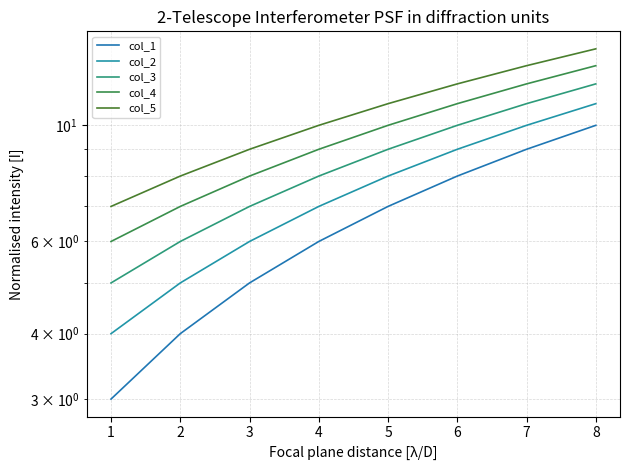

Reading left to right, extract all data points from this chart.

col_1: 3	4	5	6	7	8	9	10
col_2: 4	5	6	7	8	9	10	11
col_3: 5	6	7	8	9	10	11	12
col_4: 6	7	8	9	10	11	12	13
col_5: 7	8	9	10	11	12	13	14